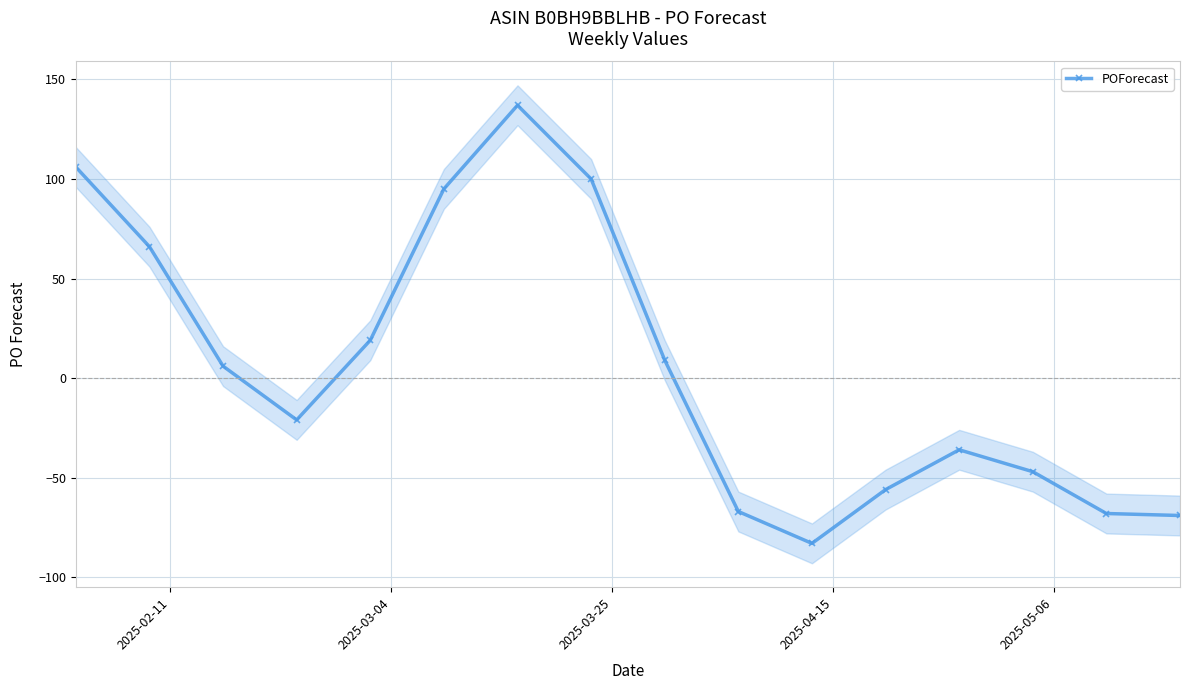

How many categories are shown in the chart?

16